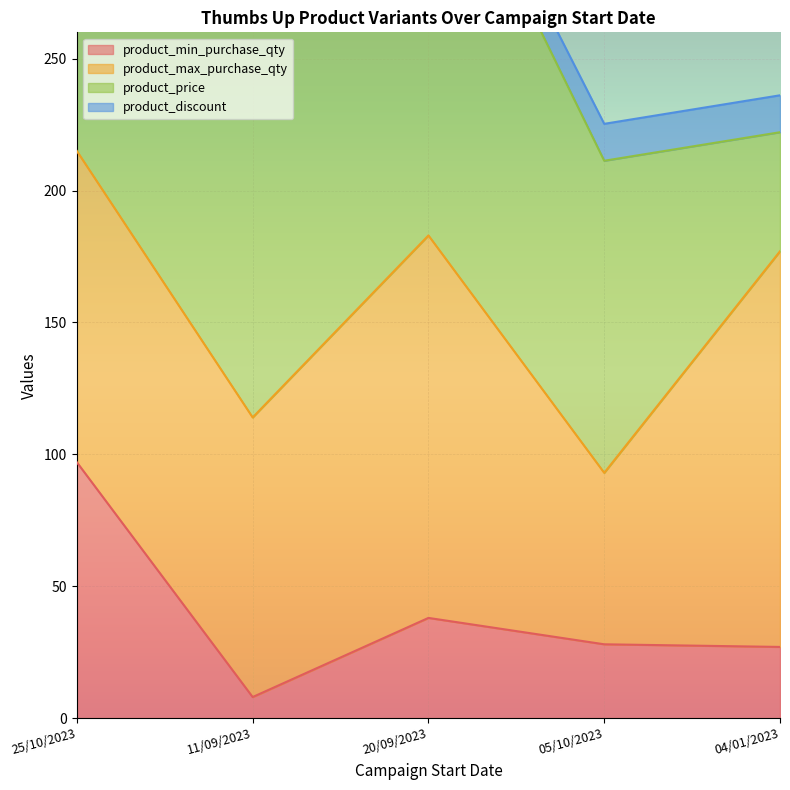

The value of product_discount at 04/01/2023 is 14.0. True or false?

True